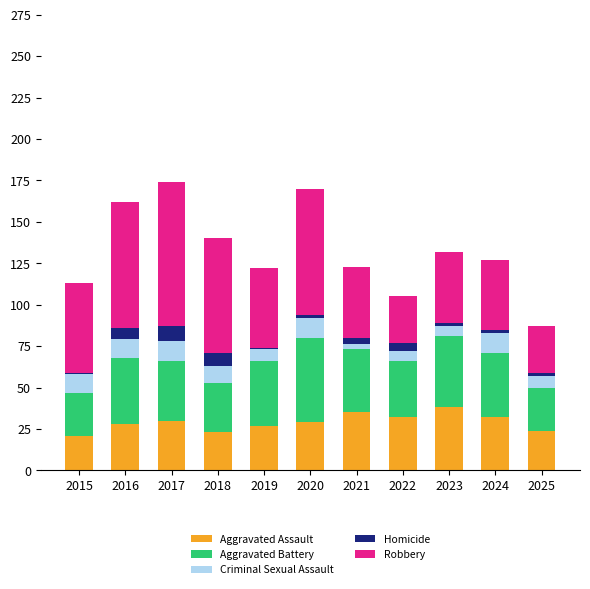

What is the total value across all series at 2018?

140